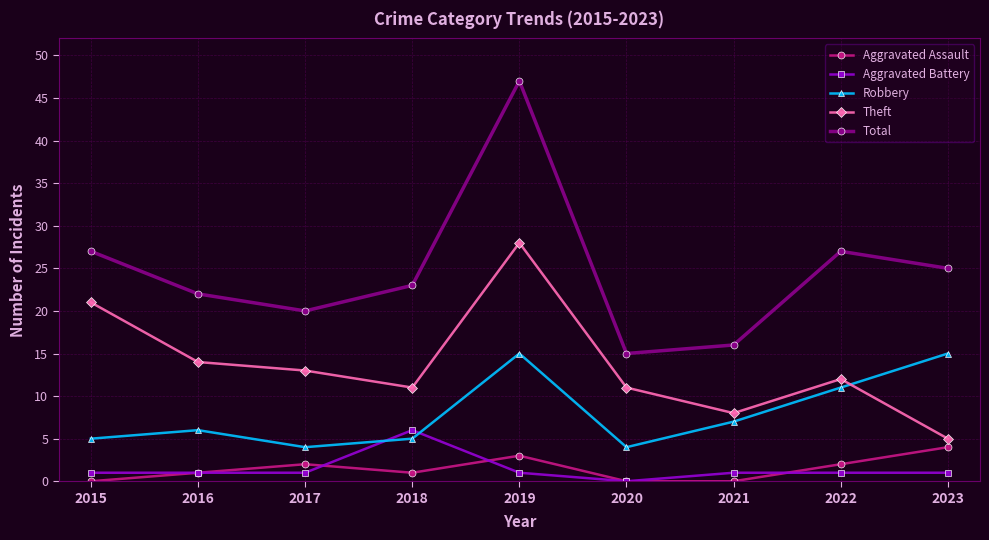

What is the average value of the Total series?

25